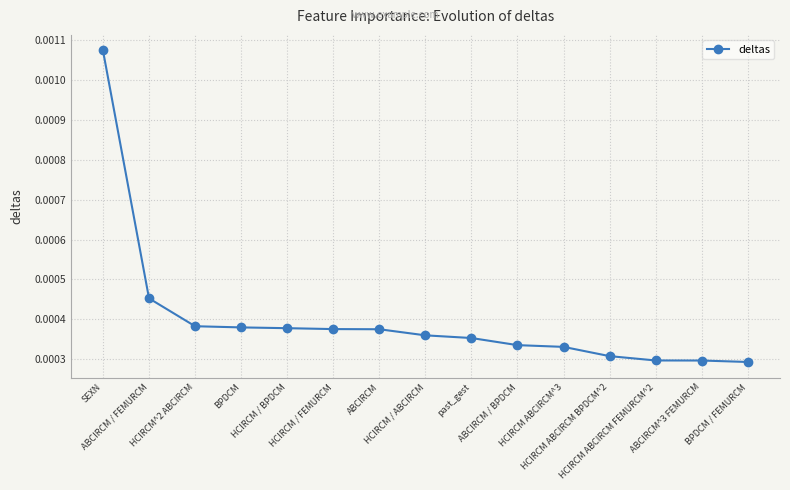

What is the label of the 1st point from the left?

SEXN